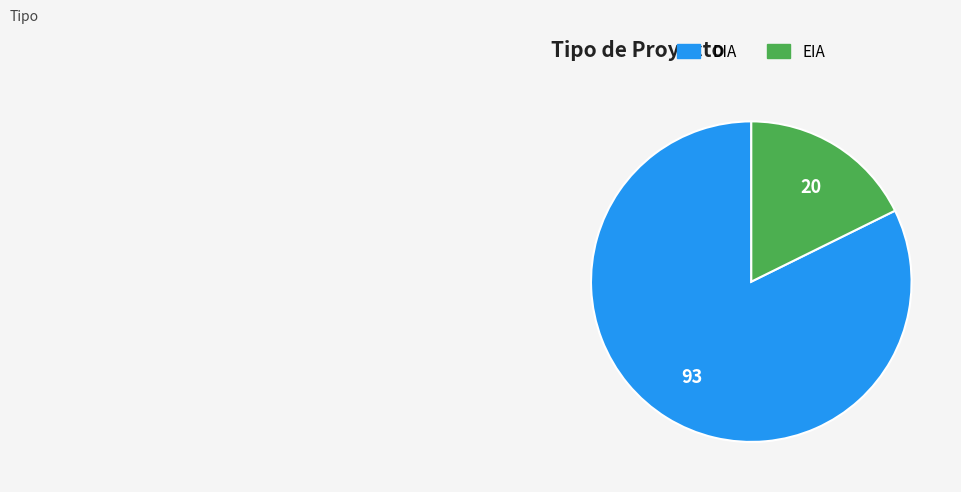

Do DIA and EIA together represent more than half of the pie?

Yes